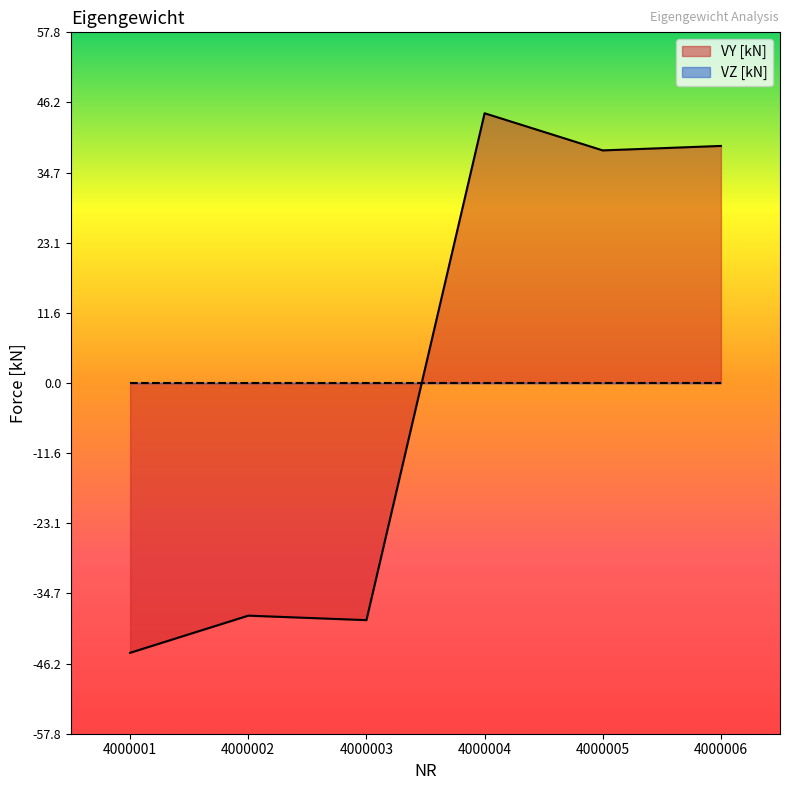

What value does the data have at 4000006?

39.0